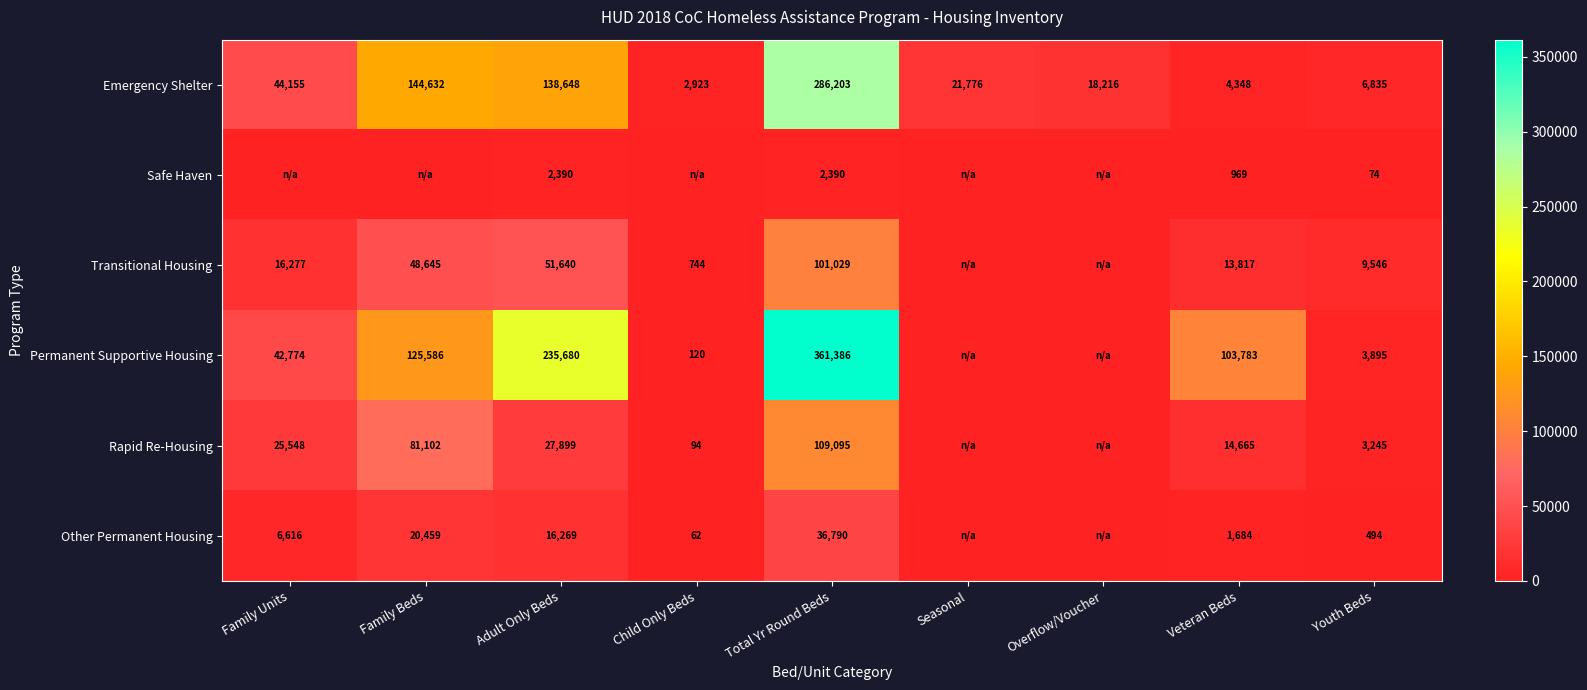

Rank the series at Veteran Beds from lowest to highest value.

Safe Haven, Other Permanent Housing, Emergency Shelter, Transitional Housing, Rapid Re-Housing, Permanent Supportive Housing